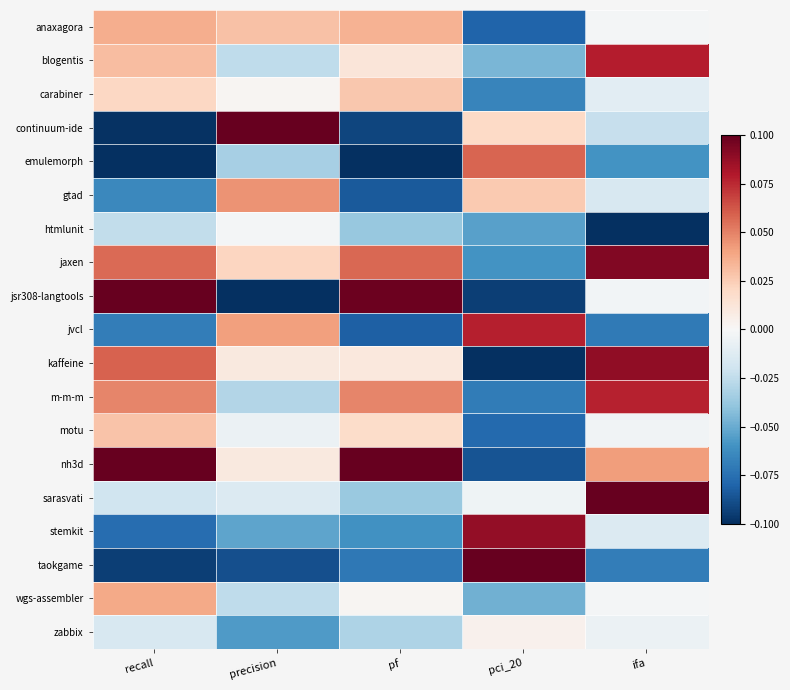

At which category does the chart reach its peak across all series?

precision